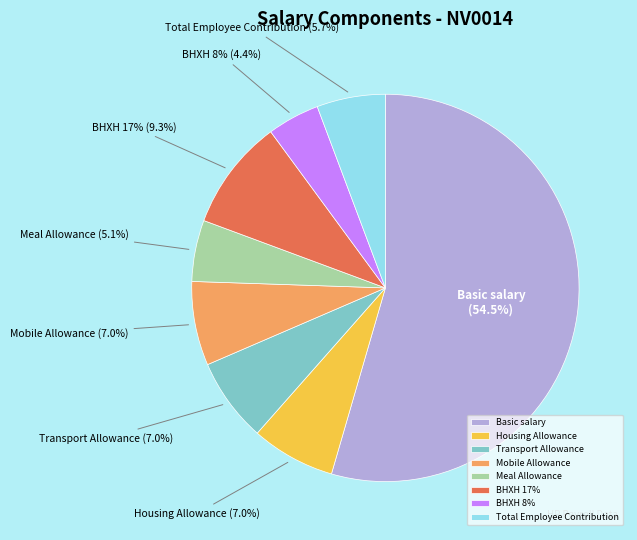

Does Basic salary account for over 50% of the chart?

Yes